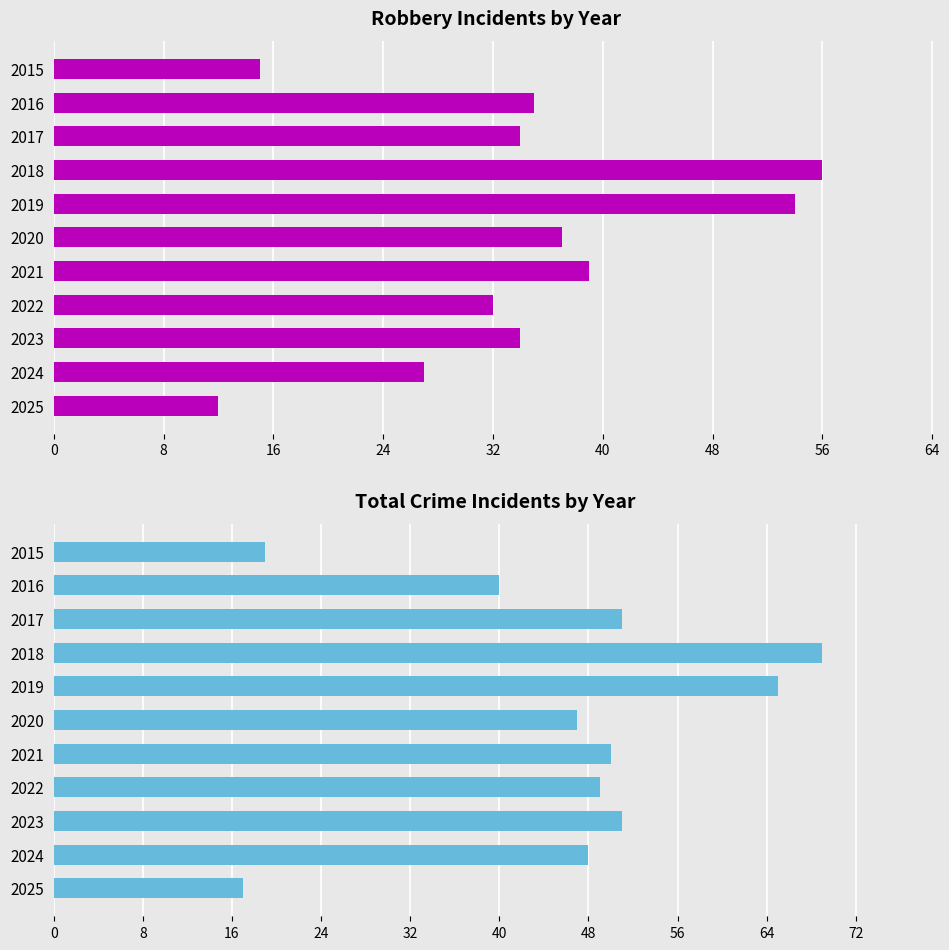

What is the total value across all series at 2025?

29